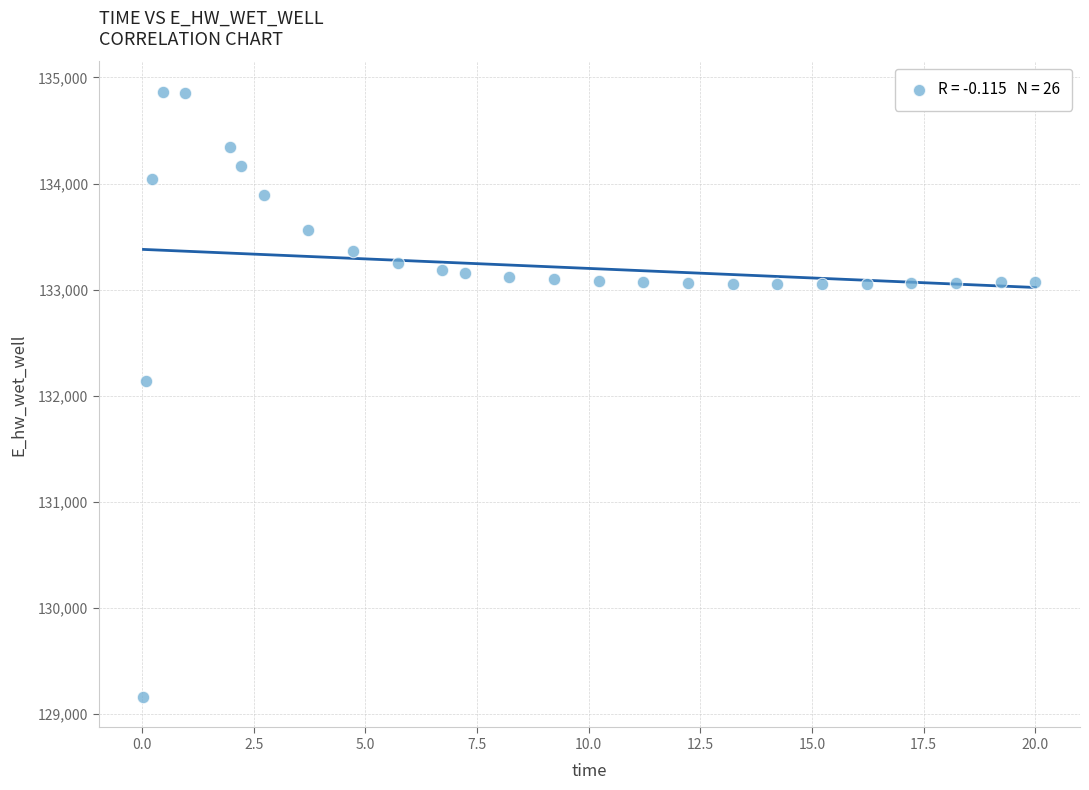

What is the range of Y values (max minus min)?

5706.7